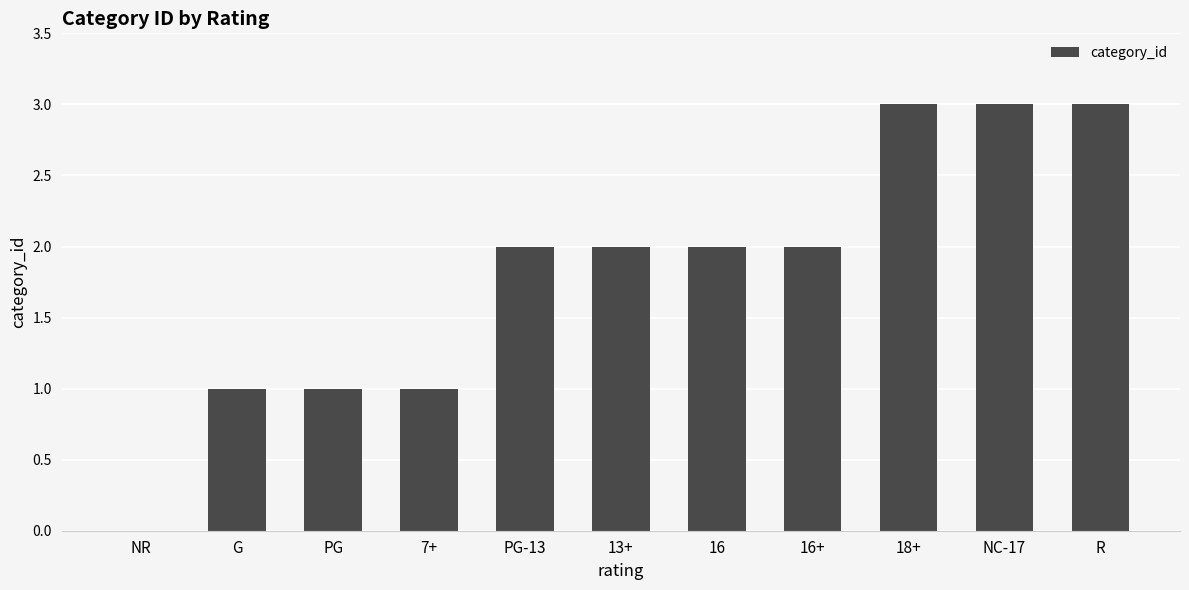

What is the difference between the values at R and 13+?

1